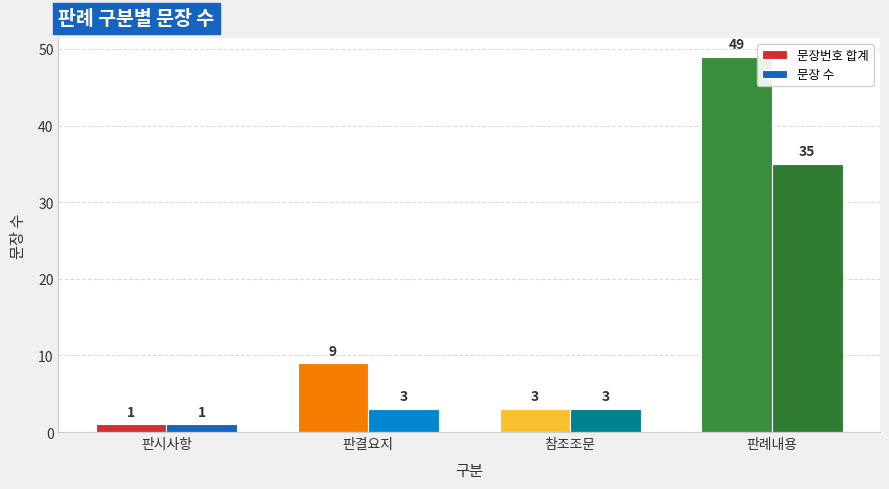

Where is 문장번호 합계 nearest to the value 25?

판결요지